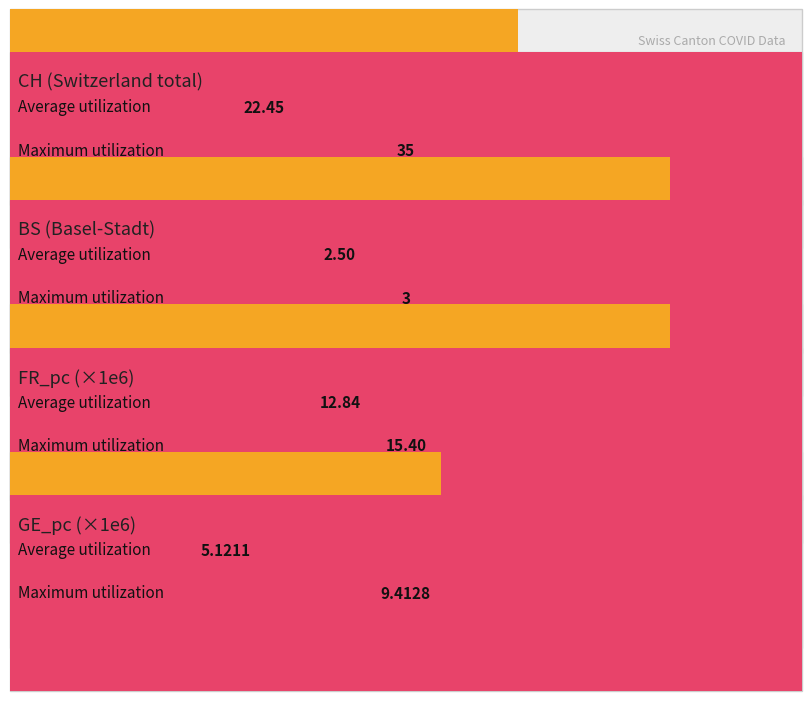

Which series has the widest spread of values?

CH